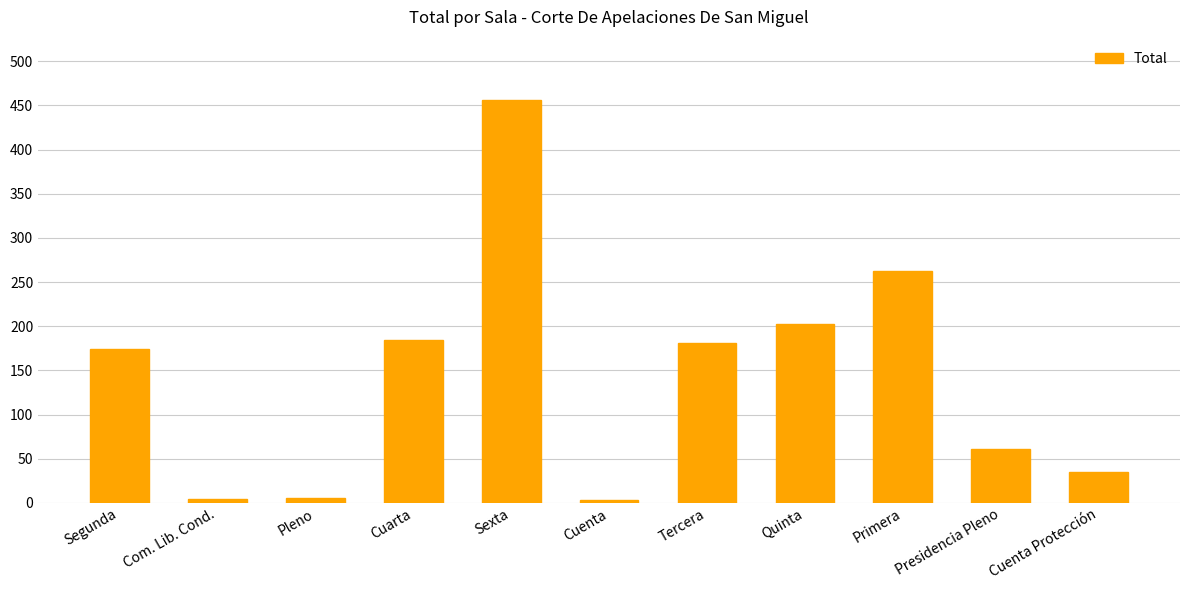

Does the chart contain stacked bars?

No